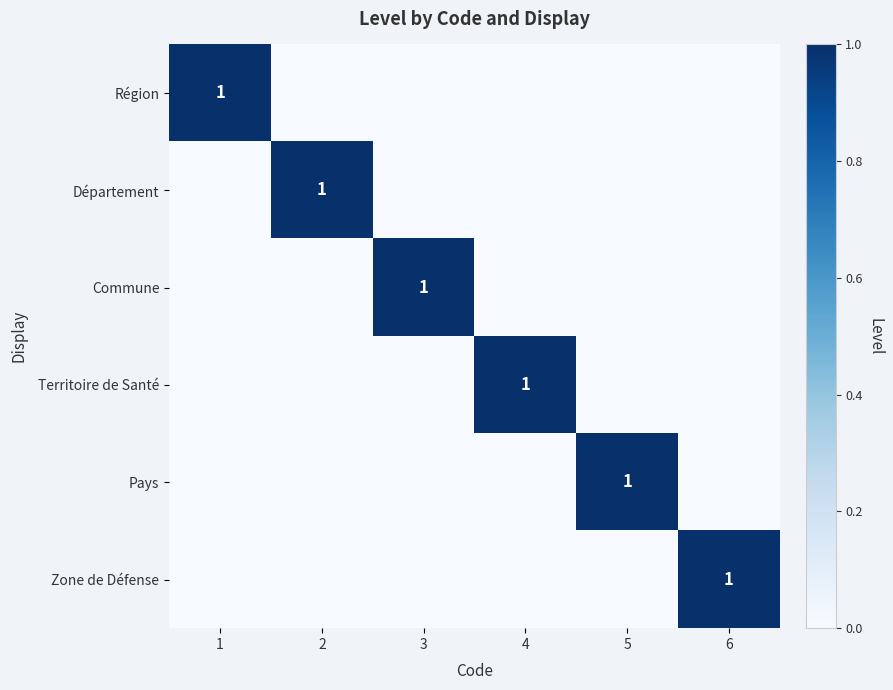

The Pays series shows 0 at 5. True or false?

False